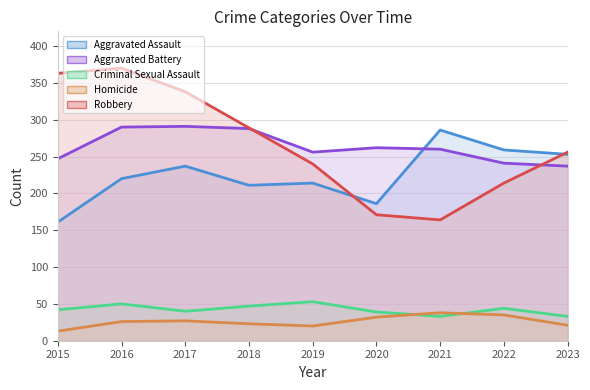

What are all the series names shown in the legend?

Aggravated Assault, Aggravated Battery, Criminal Sexual Assault, Homicide, Robbery